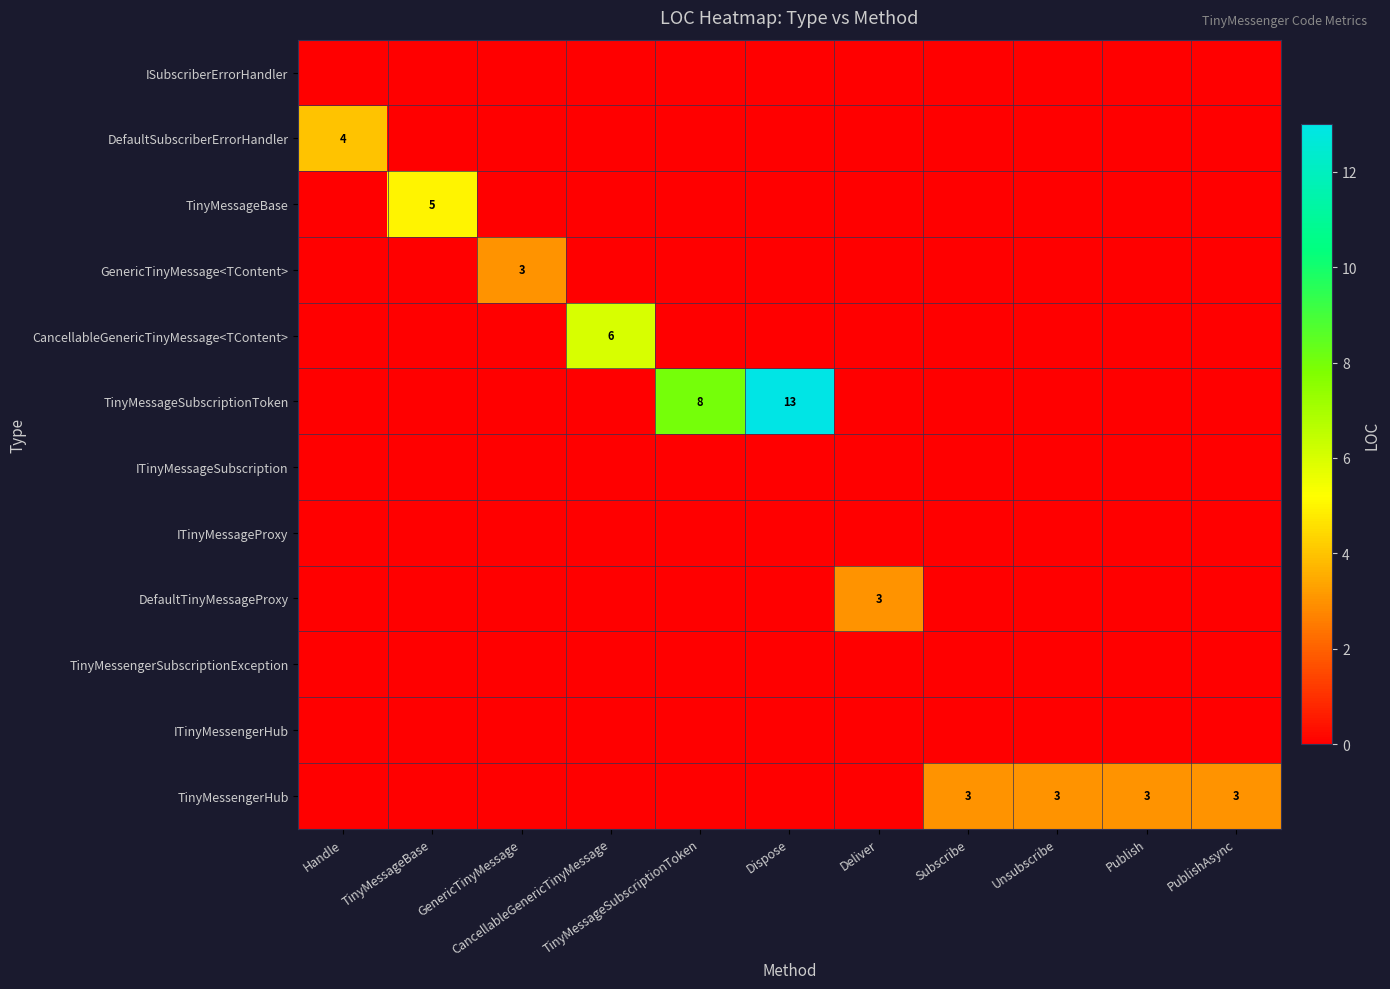

Which label corresponds to the largest value in the chart?

Dispose